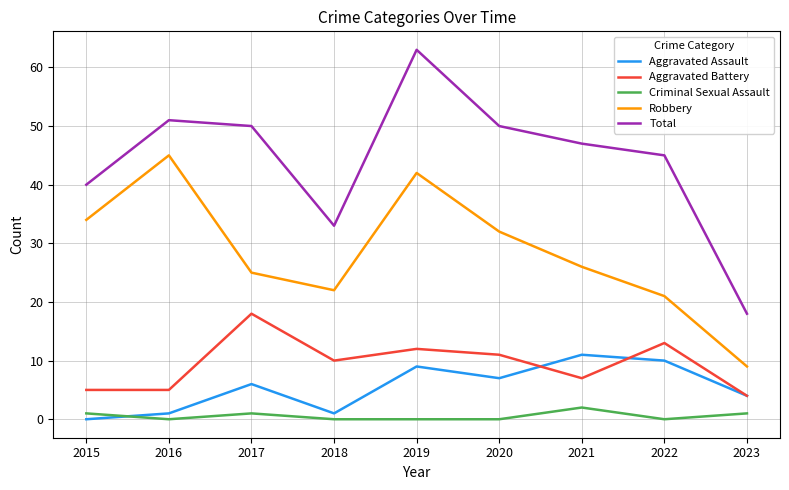

What is the spread (max minus min) of values at 2019?

63